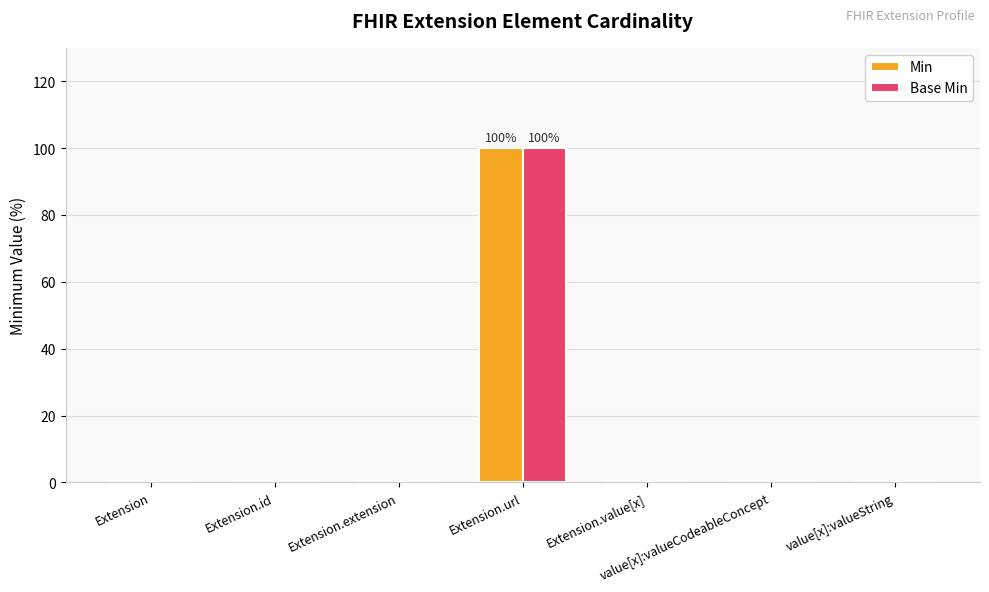

Is it true that Min equals 46 at value[x]:valueCodeableConcept?

False